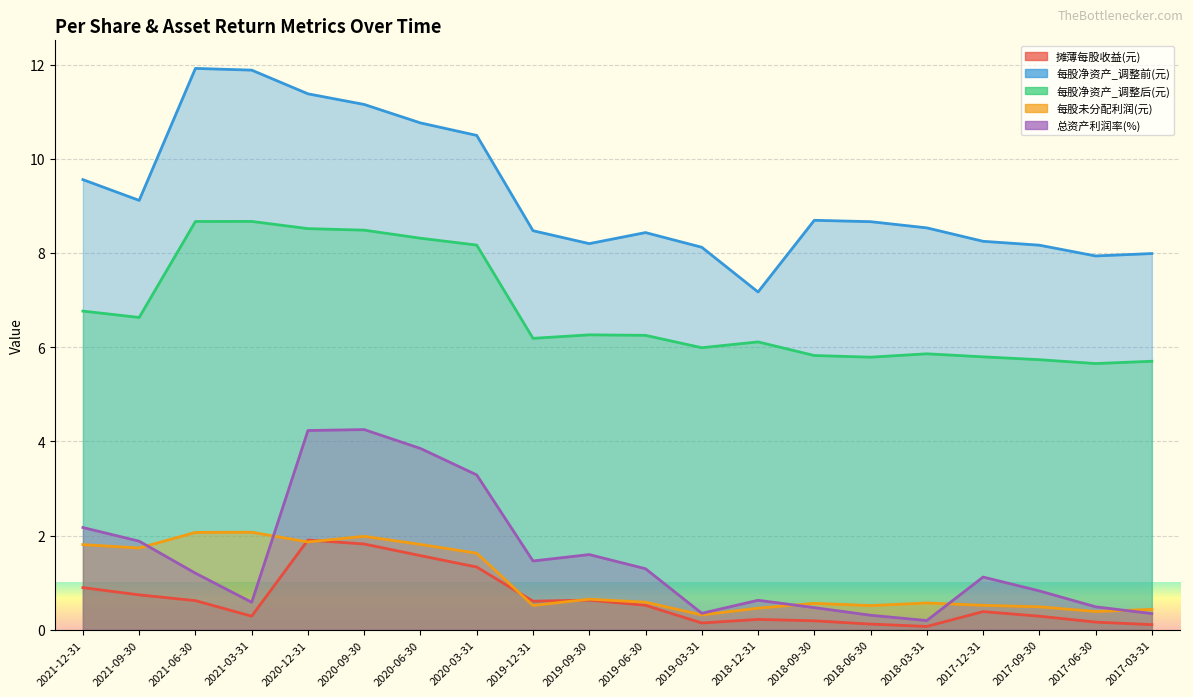

Reading left to right, transcribe all the data shown in this chart.

摊薄每股收益(元): 0.9	0.7	0.6	0.3	1.9	1.8	1.6	1.3	0.6	0.6	0.5	0.1	0.2	0.2	0.1	0.1	0.4	0.3	0.2	0.1
每股净资产_调整前(元): 9.6	9.1	11.9	11.9	11.4	11.2	10.8	10.5	8.5	8.2	8.4	8.1	7.2	8.7	8.7	8.5	8.2	8.2	7.9	8.0
每股净资产_调整后(元): 6.8	6.6	8.7	8.7	8.5	8.5	8.3	8.2	6.2	6.3	6.3	6.0	6.1	5.8	5.8	5.9	5.8	5.7	5.7	5.7
每股未分配利润(元): 1.8	1.7	2.1	2.1	1.9	2.0	1.8	1.6	0.5	0.7	0.6	0.3	0.5	0.6	0.5	0.6	0.5	0.5	0.4	0.4
总资产利润率(%): 2.2	1.9	1.2	0.6	4.2	4.3	3.9	3.3	1.5	1.6	1.3	0.4	0.6	0.5	0.3	0.2	1.1	0.8	0.5	0.3